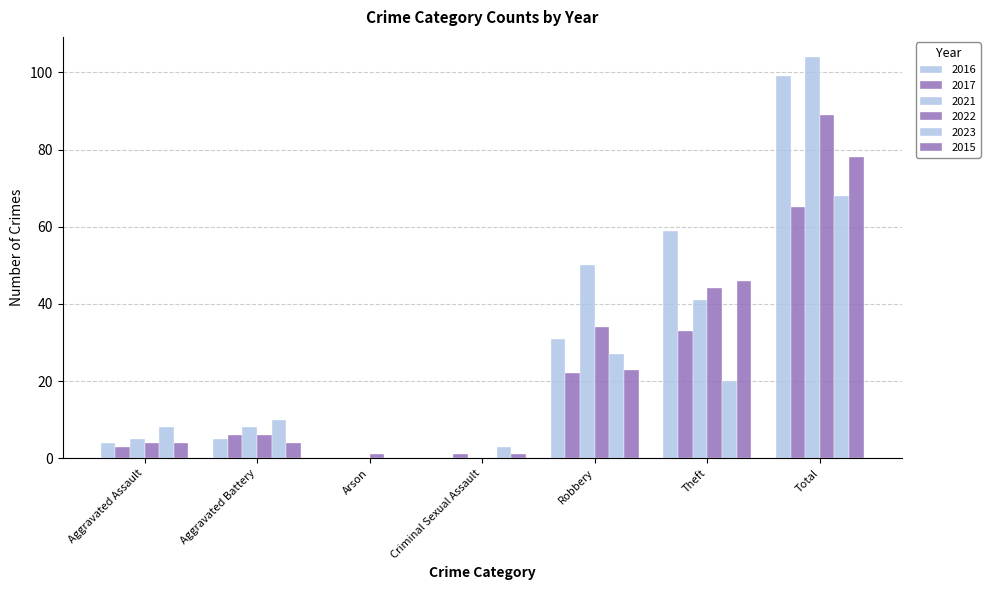

Which category has the lowest value across all series?

Arson